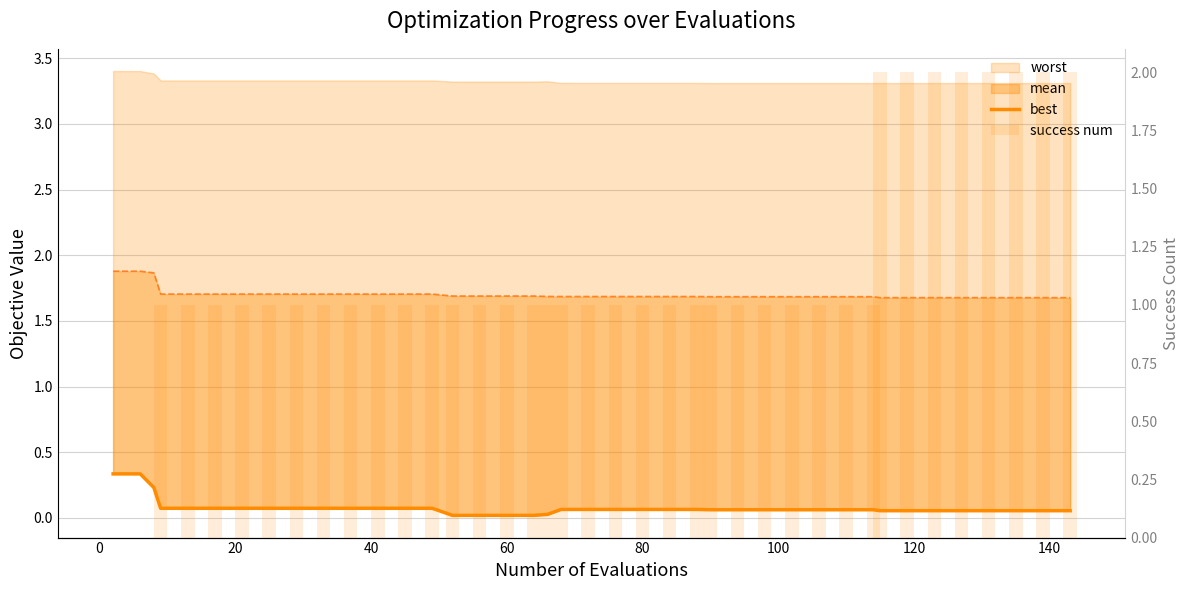

What is the highest value of the best series?

0.3